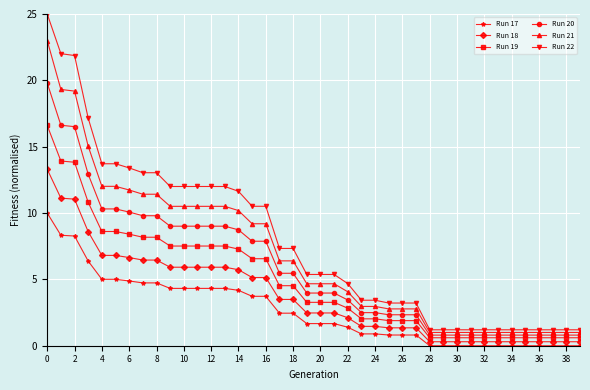

What is the value of the Run 22 point at the 28th from the left?

3.2